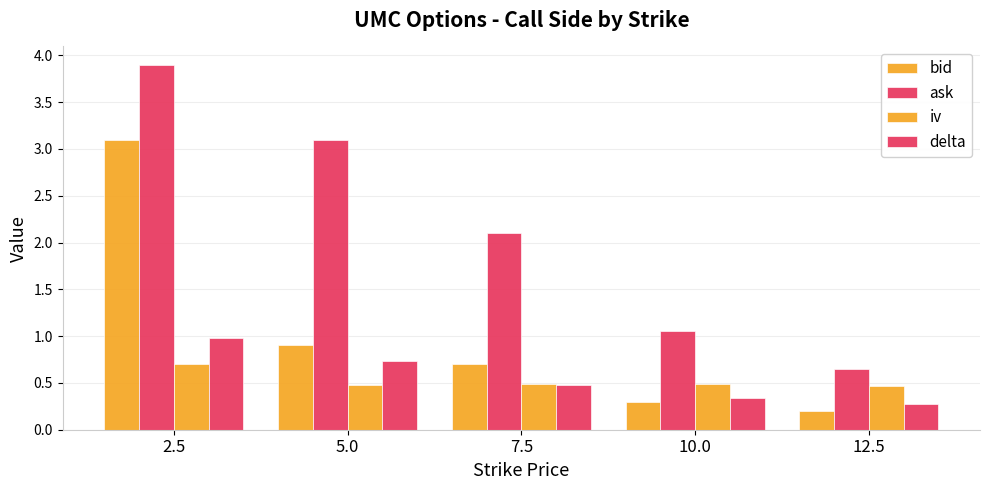

Rank the series by their maximum value, from highest to lowest.

ask, bid, delta, iv